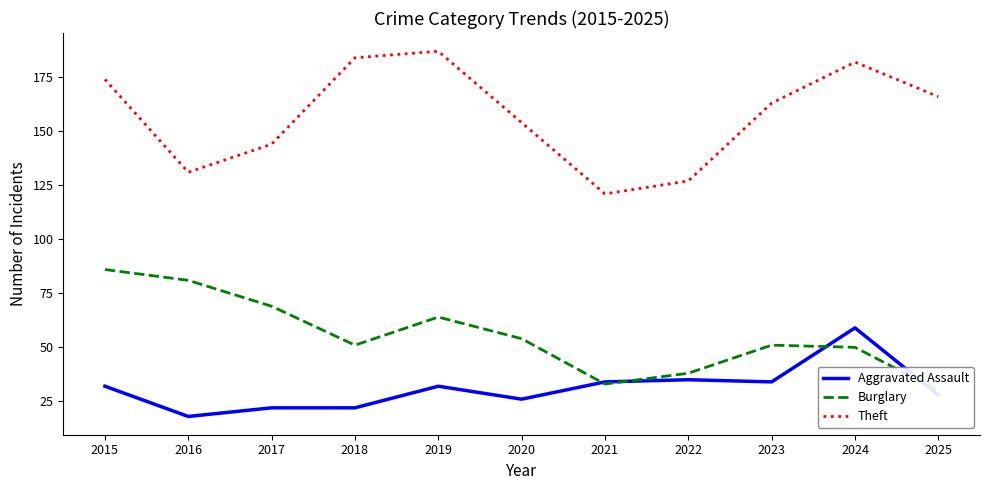

What is the average value of the Theft series?

158